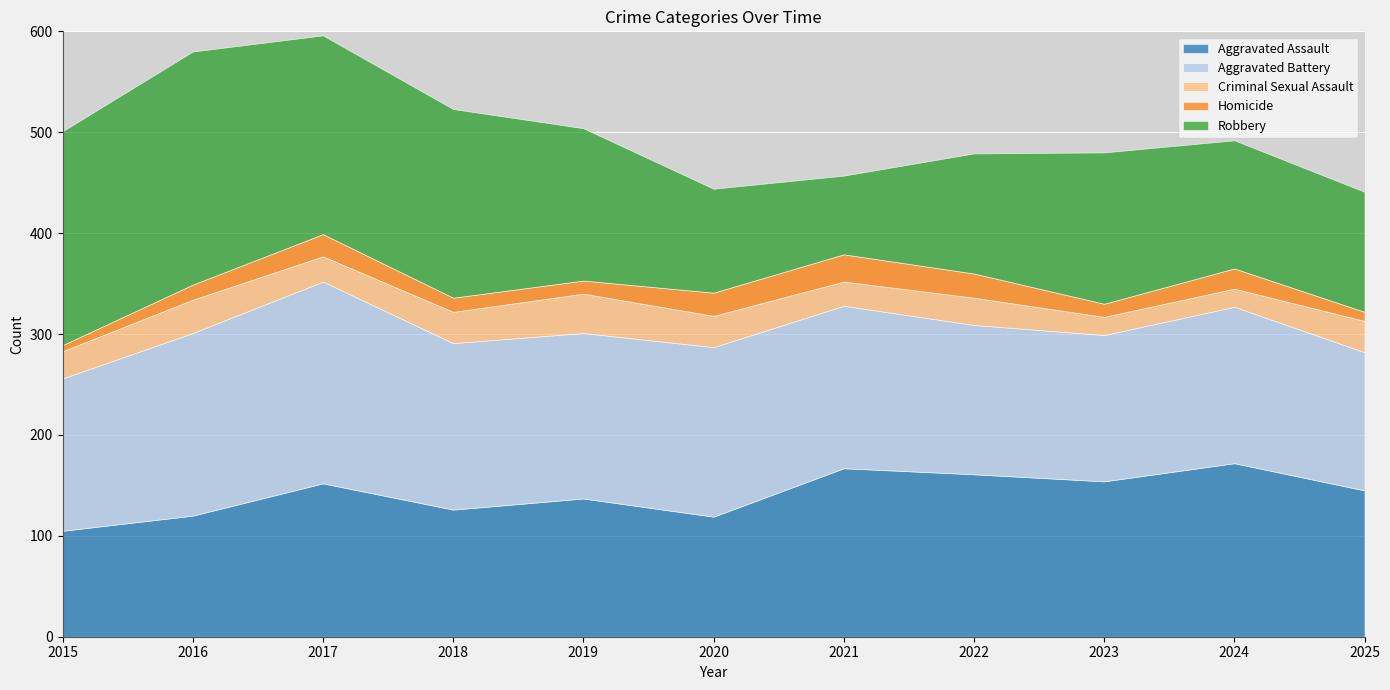

At which label does Aggravated Assault reach its minimum?

2015